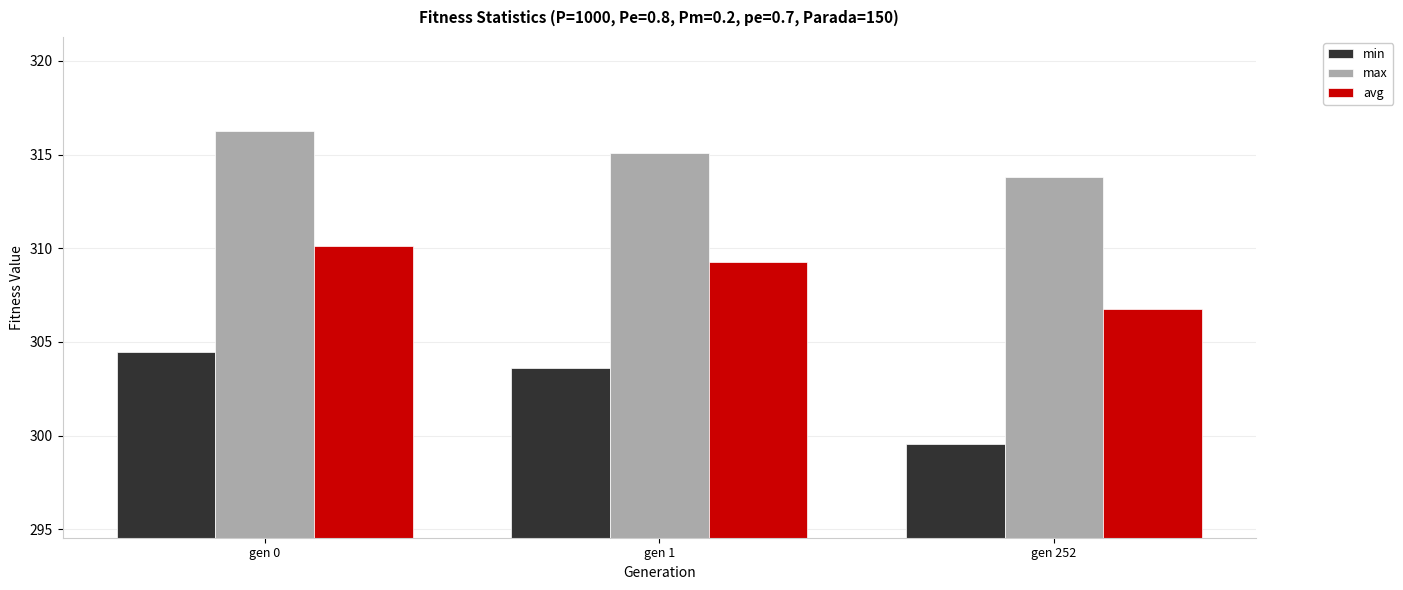

Between gen 0 and gen 252, which series saw the biggest shift?

min